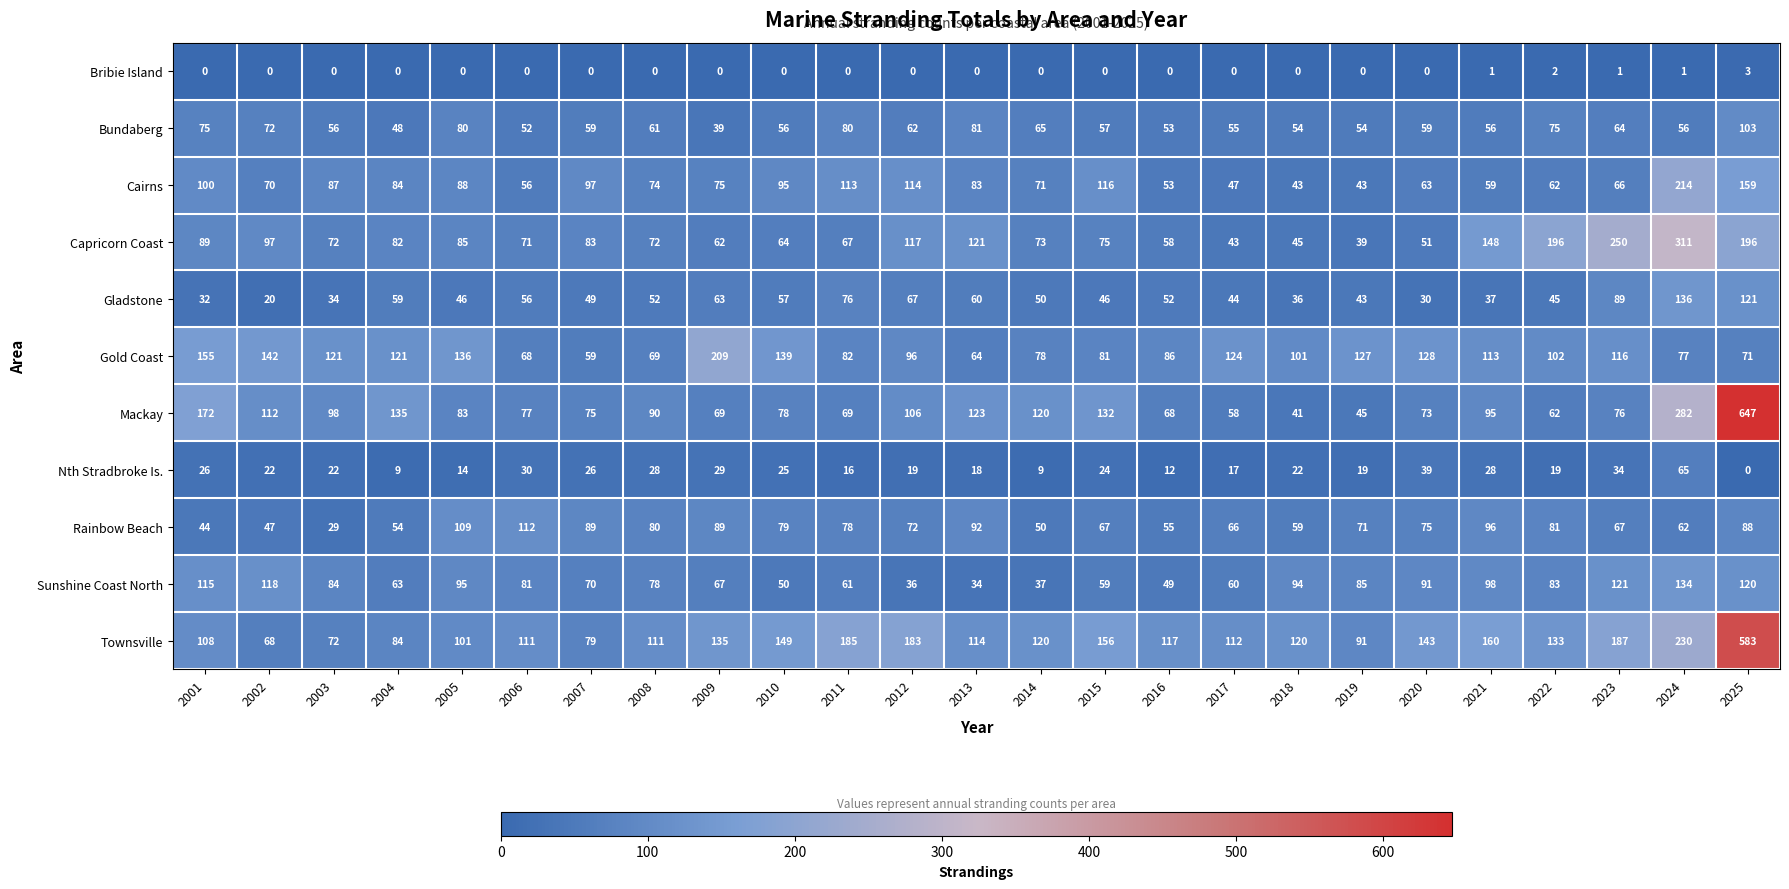

What is the approximate value of Bundaberg at 2002, to the nearest 10?

70